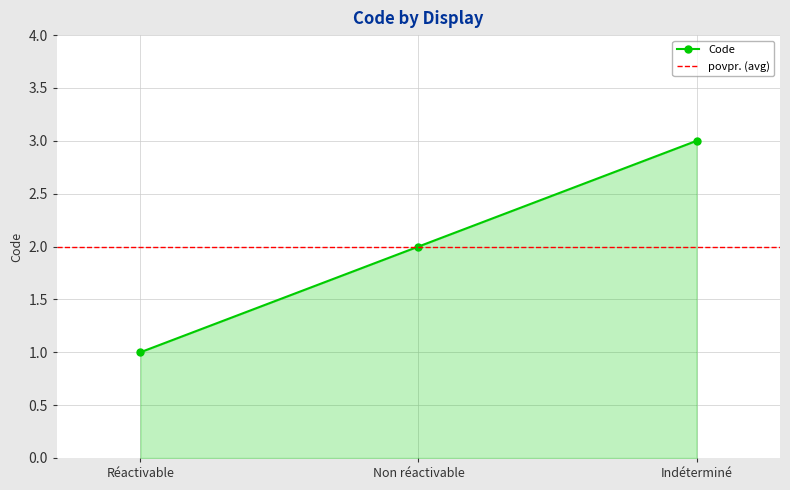

What value does the data have at Non réactivable?

2